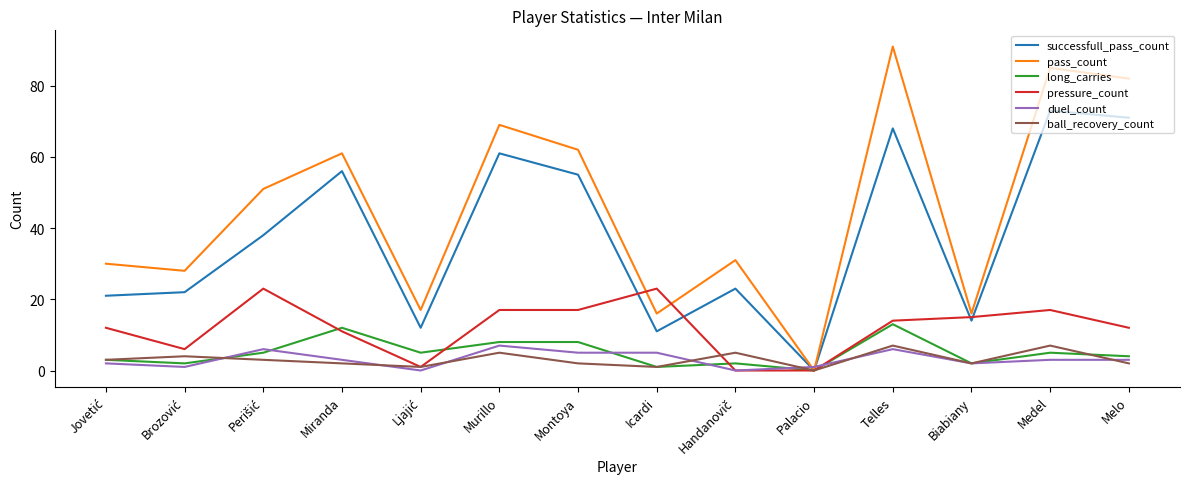

What is the total value across all series at Murillo?

167